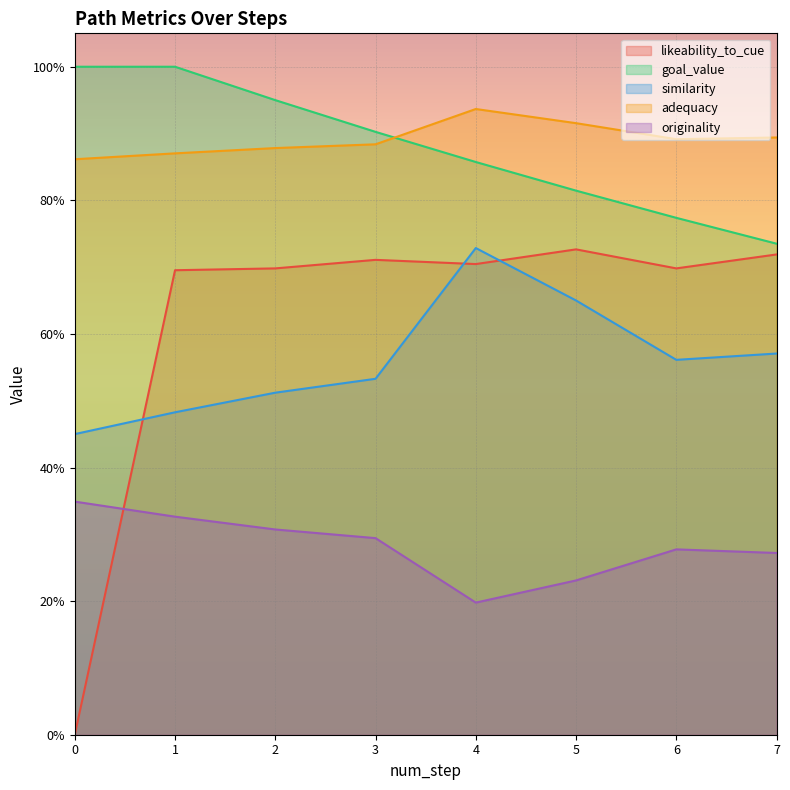

What is the value of the goal_value point at the 2nd from the left?

1.0